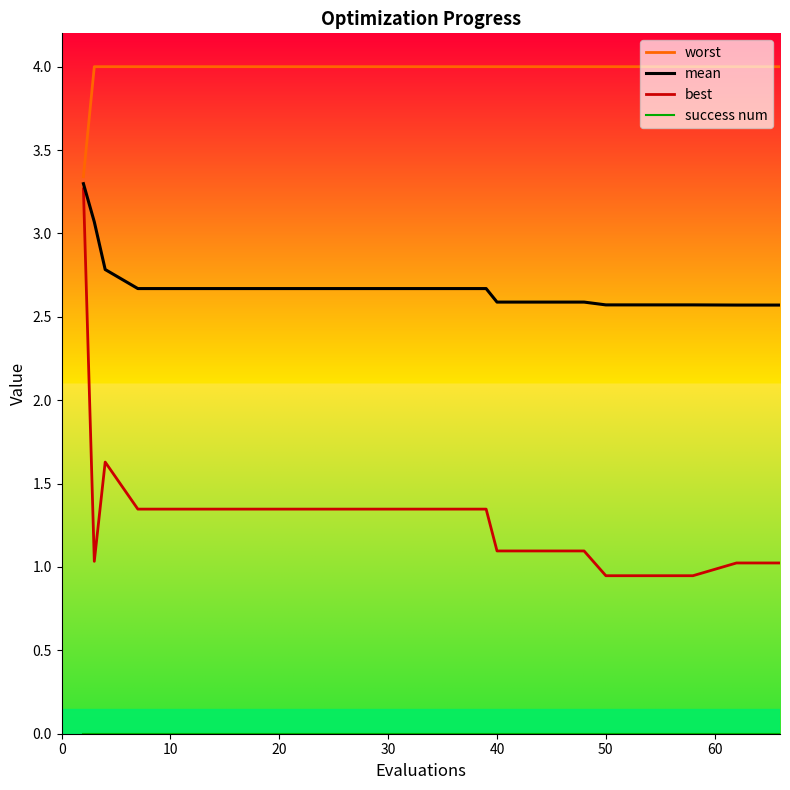

Which series has the largest range (max minus min)?

best